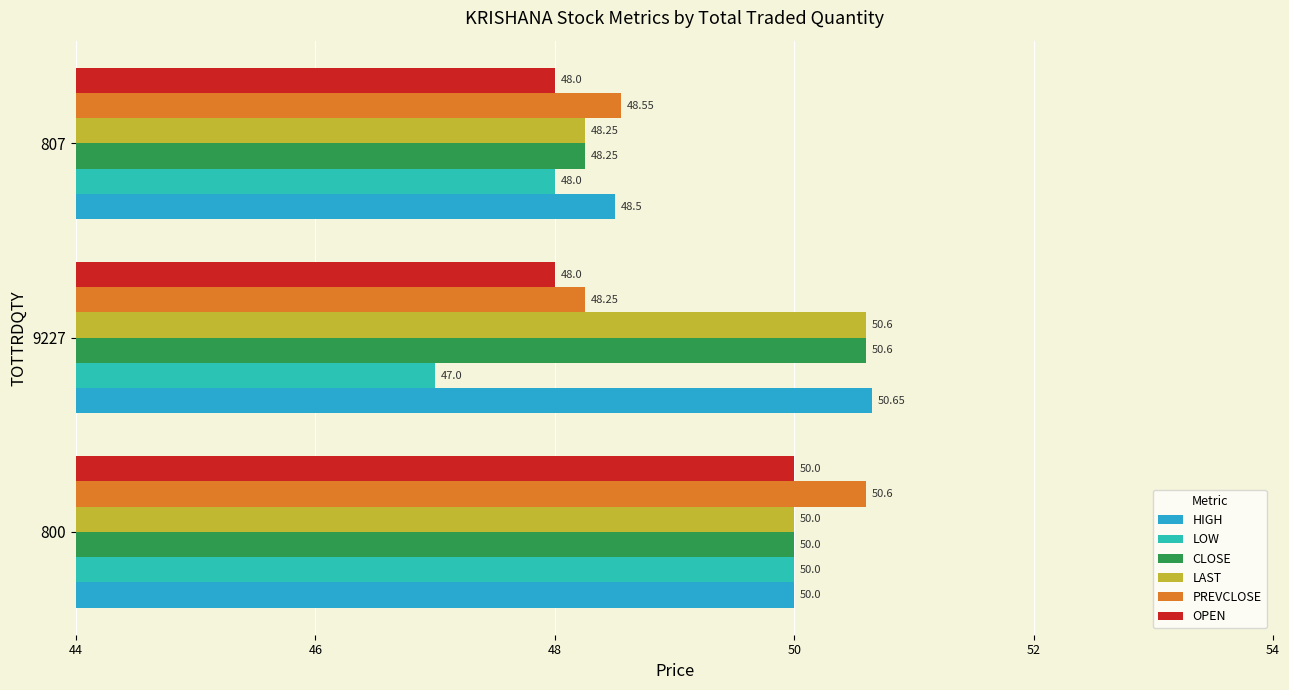

What are all the series names shown in the legend?

HIGH, LOW, CLOSE, LAST, PREVCLOSE, OPEN